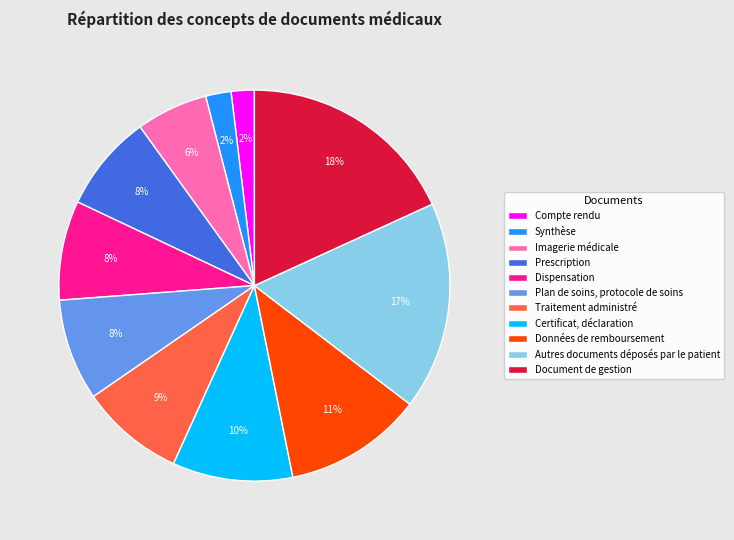

To the nearest percent, what is the combined percentage of Autres documents déposés par le patient and Document de gestion?

35%